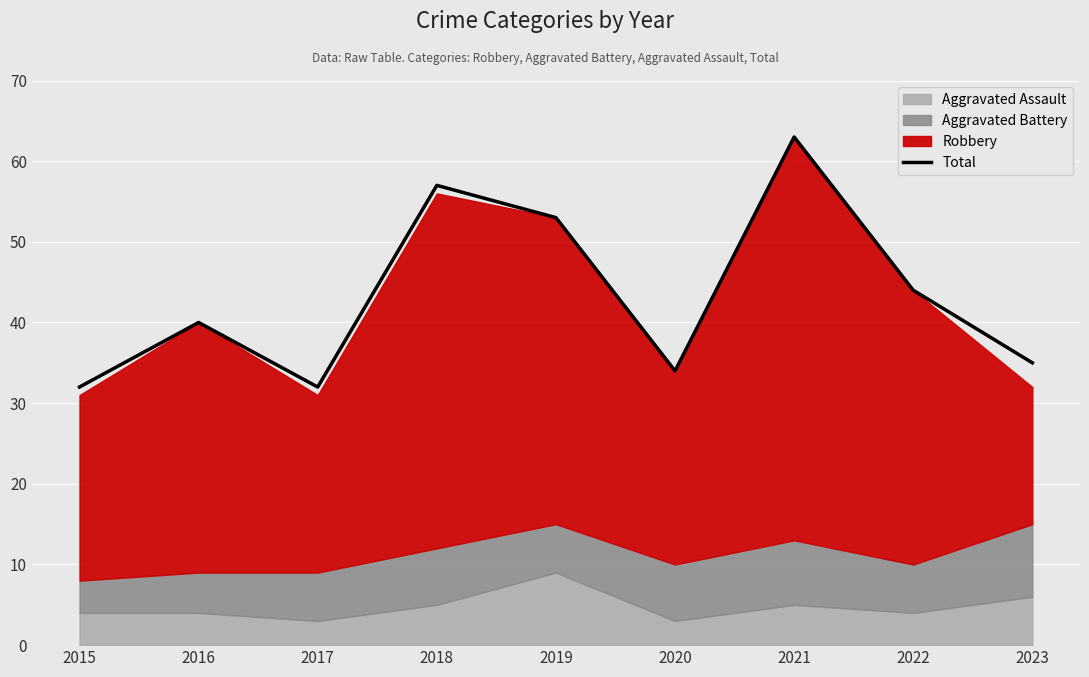

Reading left to right, list all the values displayed in this chart.

2015=32	2016=40	2017=32	2018=57	2019=53	2020=34	2021=63	2022=44	2023=35